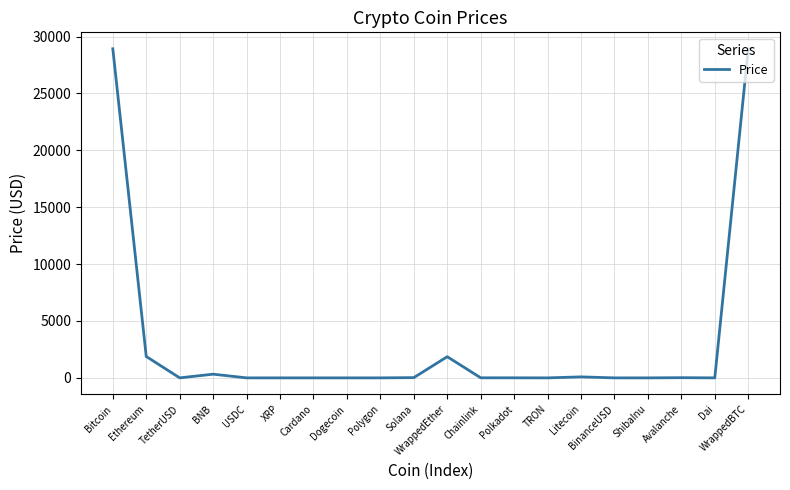

Approximately how many times larger is the value at TRON compared to TetherUSD?

0.1